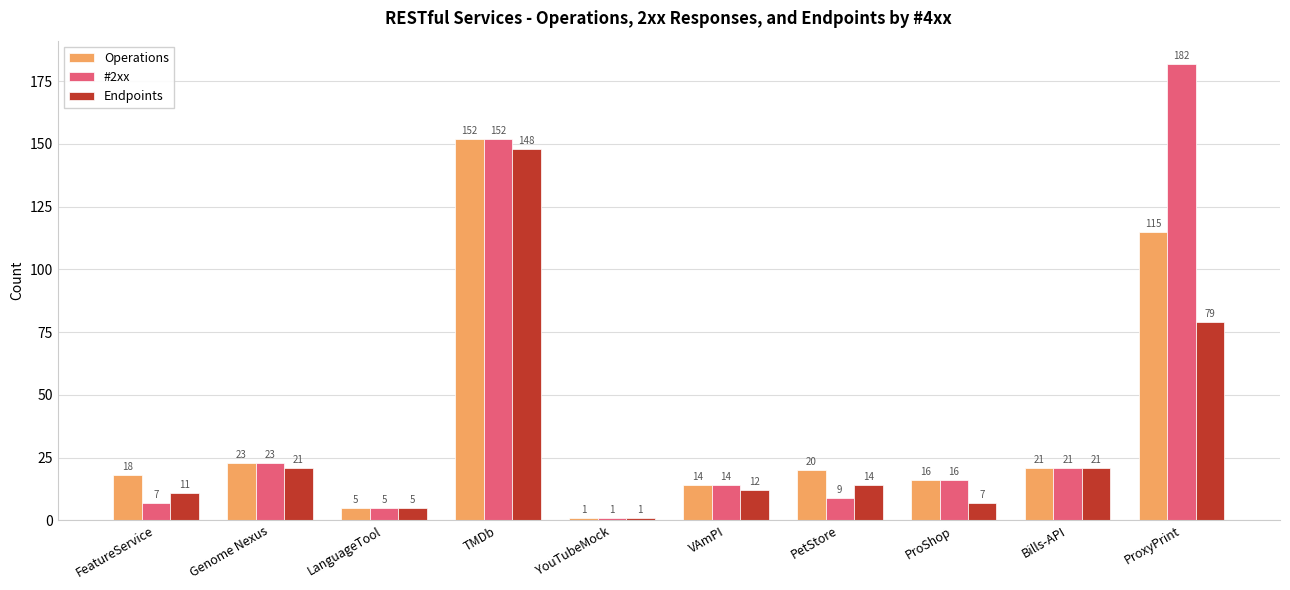

What is the difference between the maximum and second lowest values in the Operations series?

147